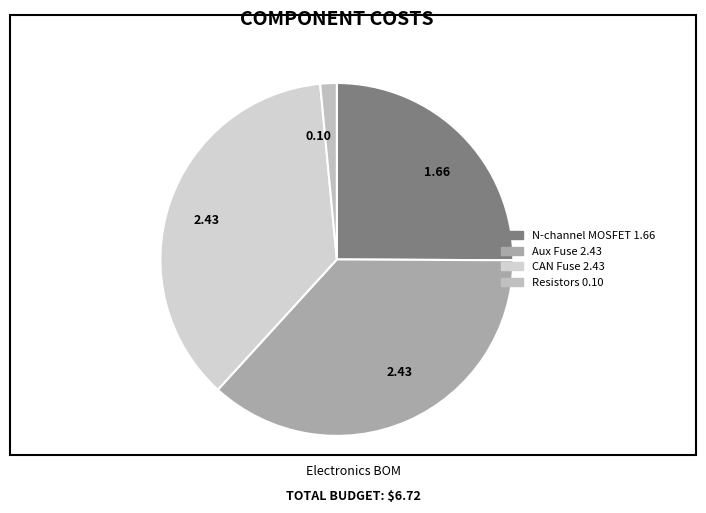

How many segments does this pie chart have?

4